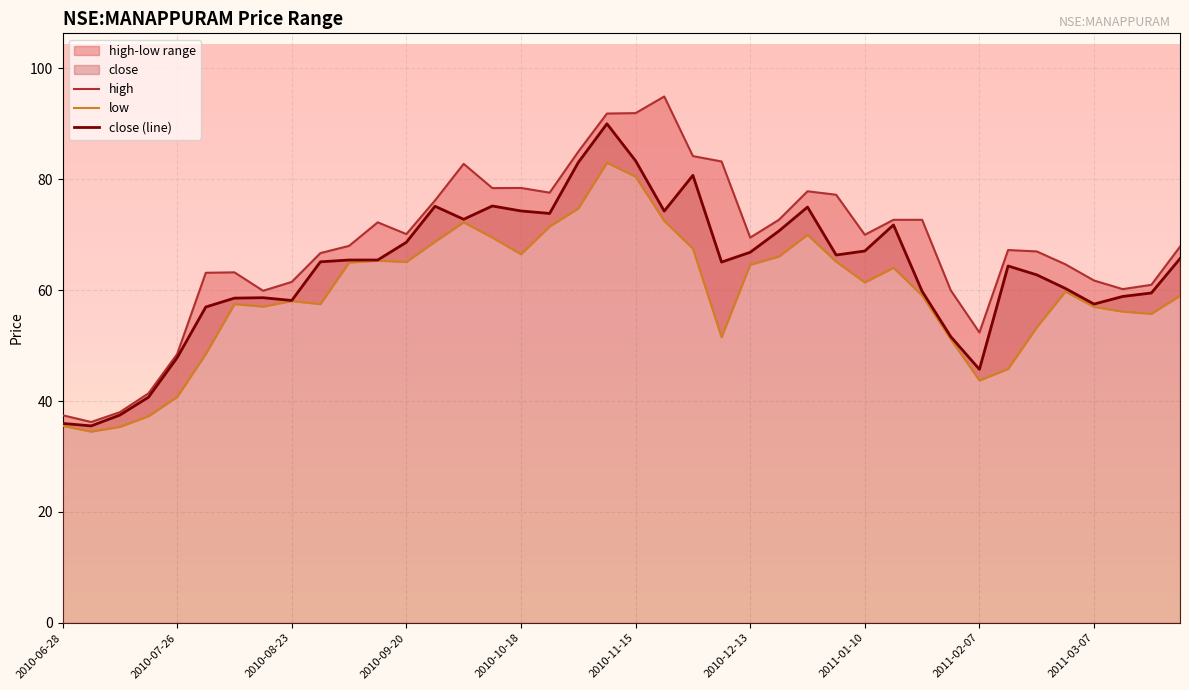

True or false: low and close (line) cross at least once.

False